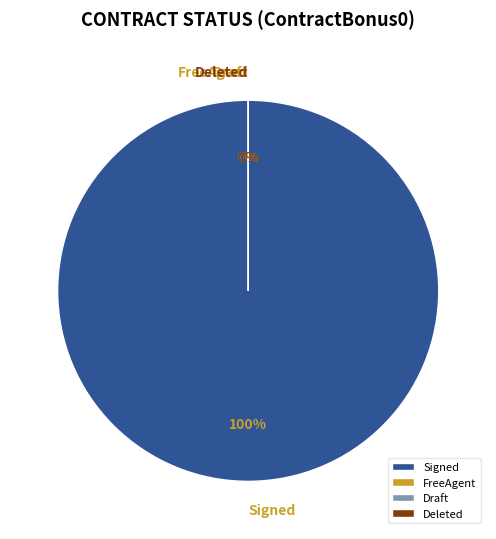

Is it true that Signed is 100% of the pie?

True